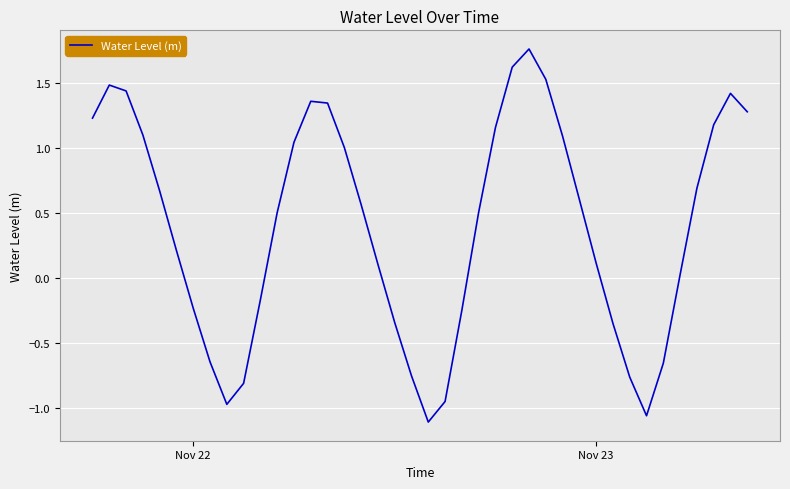

What is the difference between the maximum and minimum values?

2.9